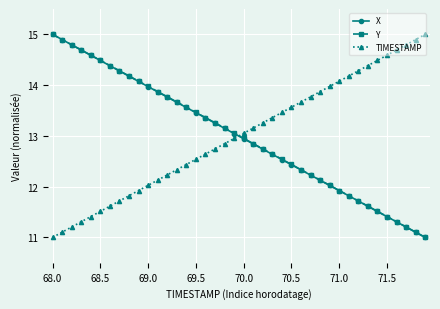

What is the minimum value shown in the chart?

11.0